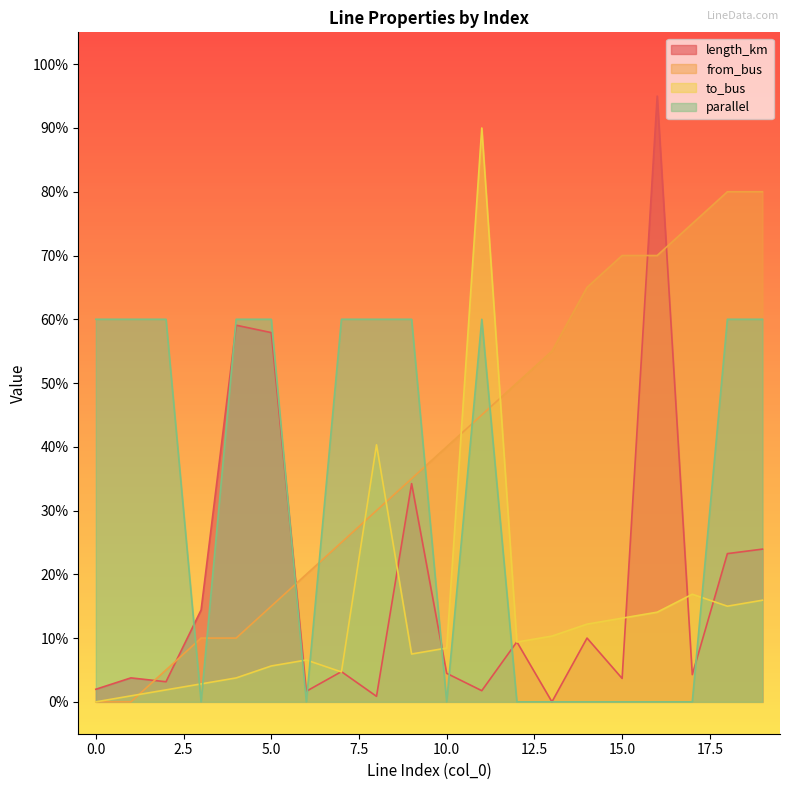

What are all the series names shown in the legend?

length_km, from_bus, to_bus, parallel